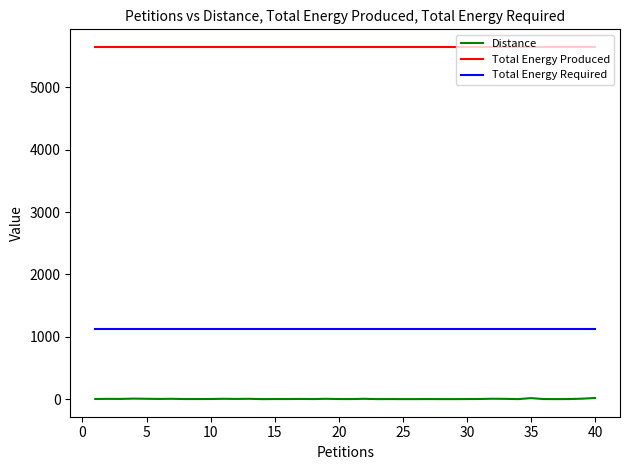

Which series has the largest total across all categories?

Total Energy Produced